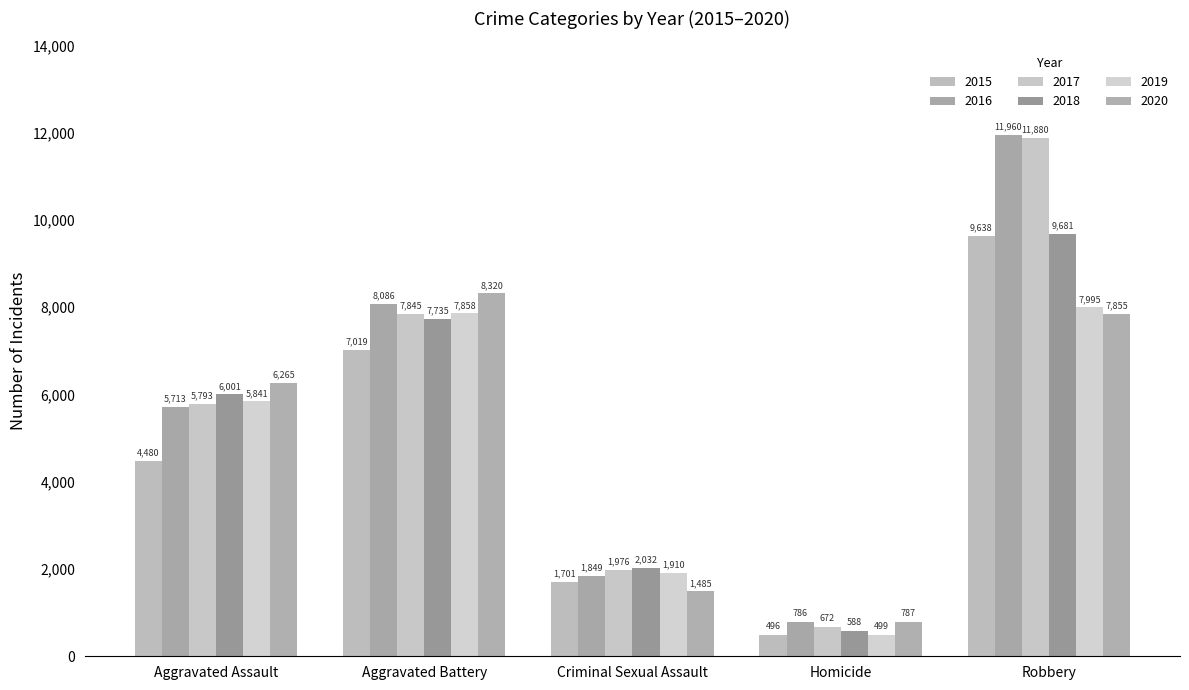

What is the smallest value displayed?

496